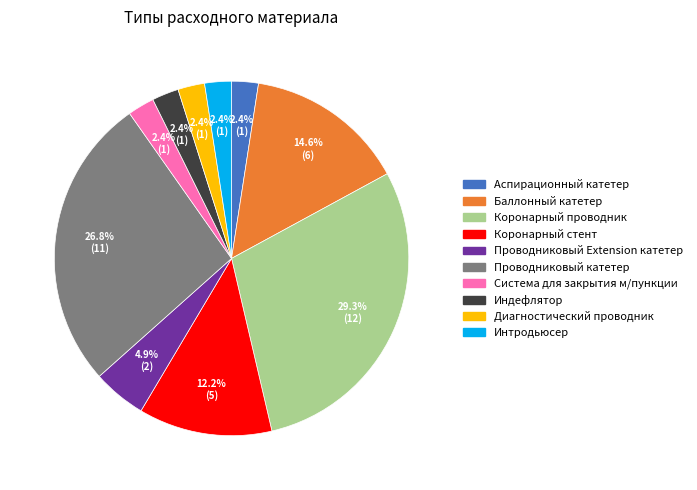

To the nearest percent, what is the average slice percentage?

10%